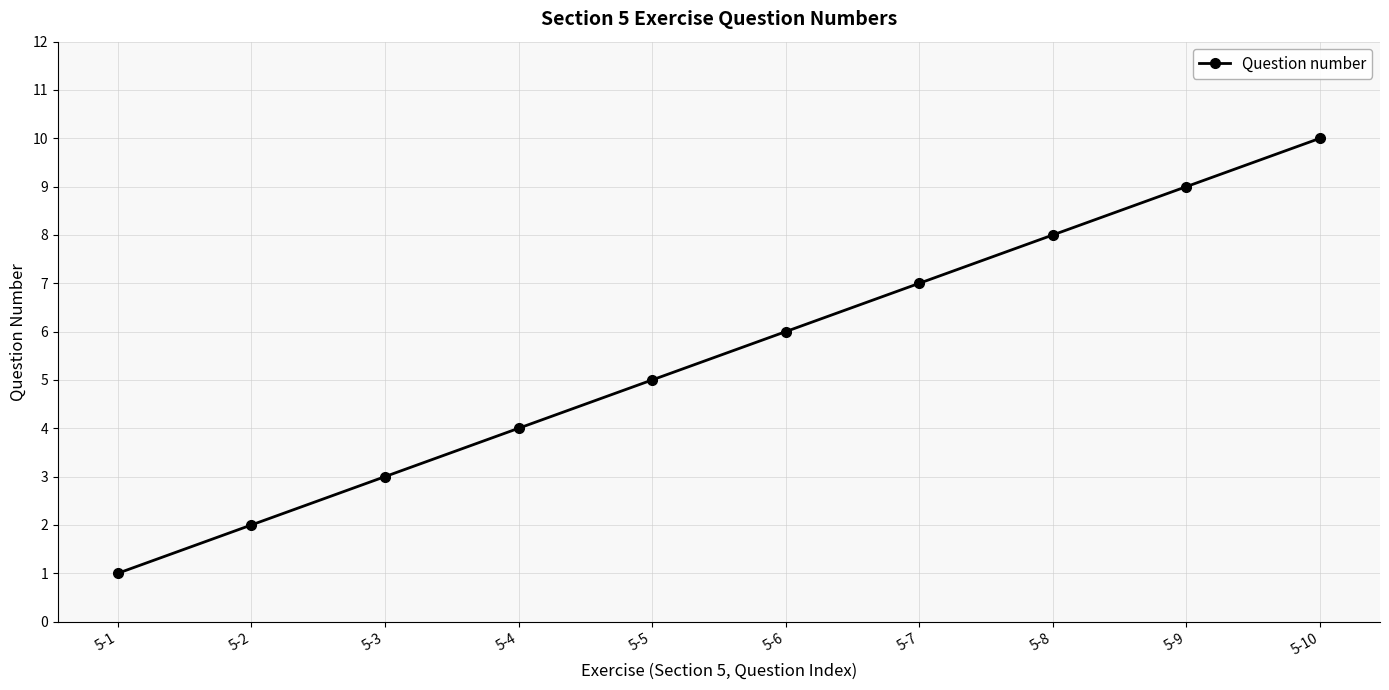

What is the change in value from 5-6 to 5-10?

+4